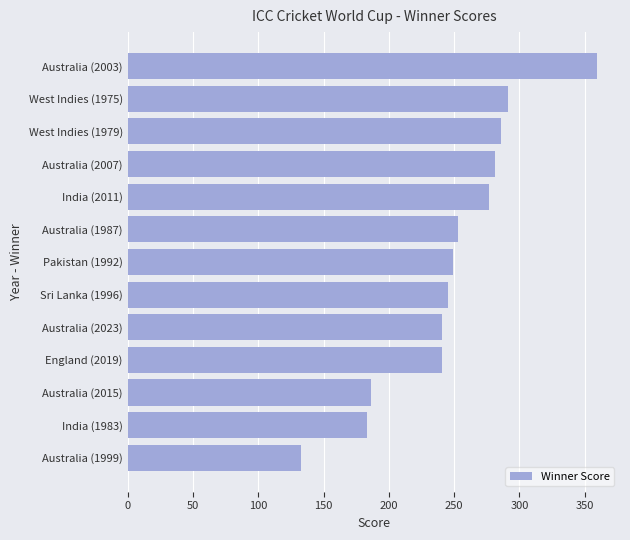

The chart shows a value of 404 at England (2019). True or false?

False